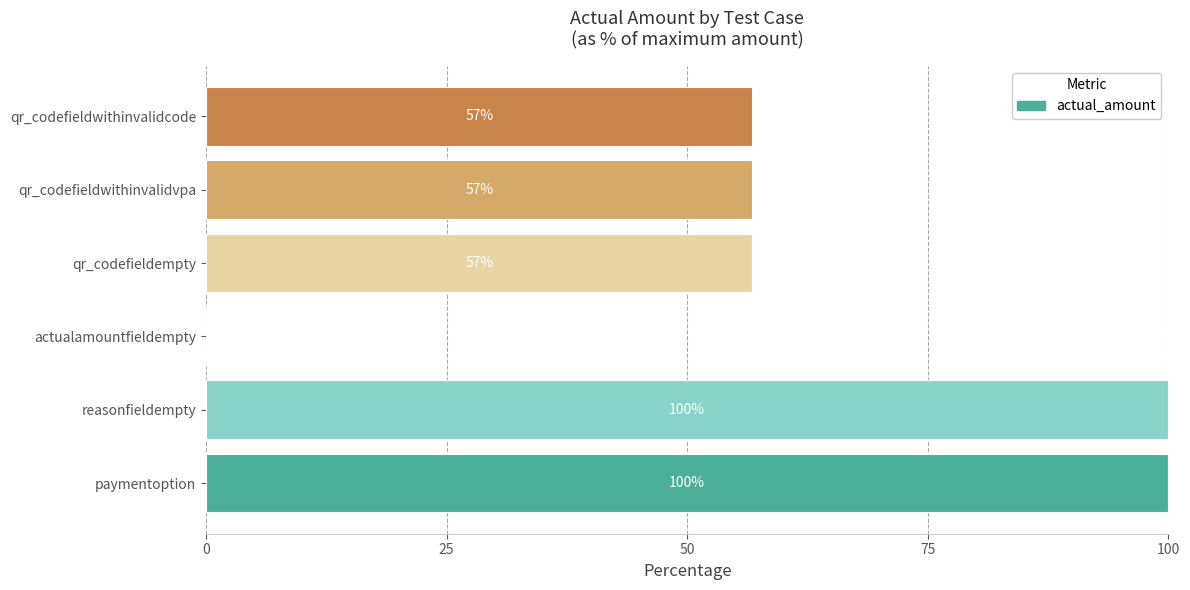

The value at actualamountfieldempty is 0.0. True or false?

True